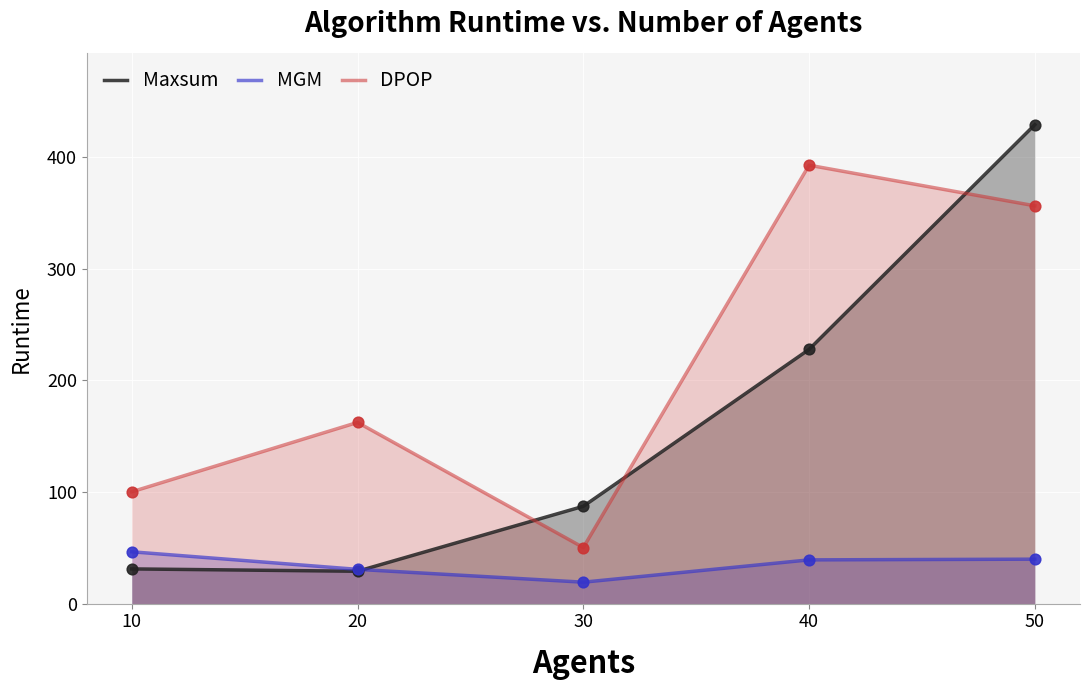

Which series contains the lowest Y value?

MGM